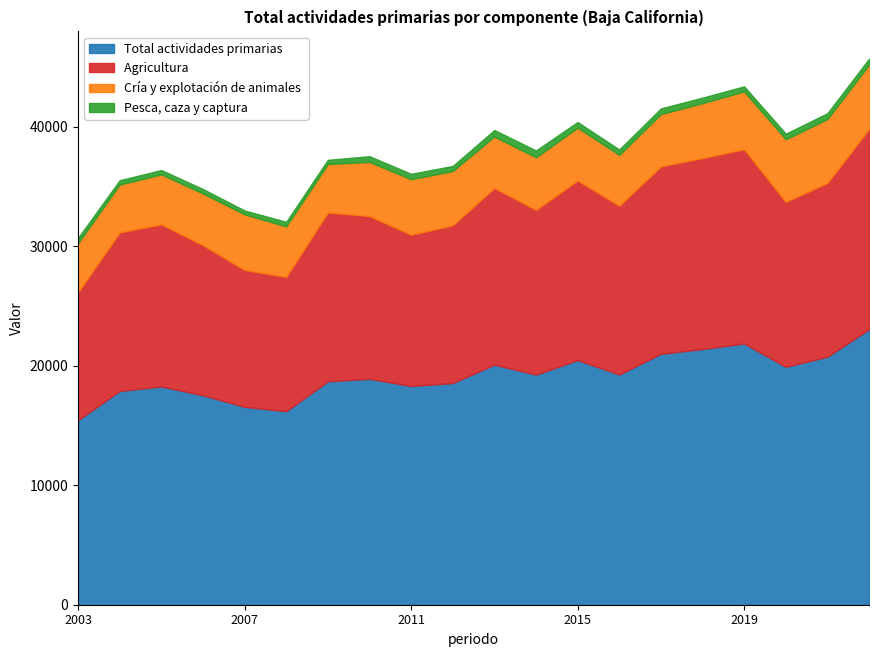

True or false: Cría y explotación de animales  and Total actividades primarias intersect in this chart.

False